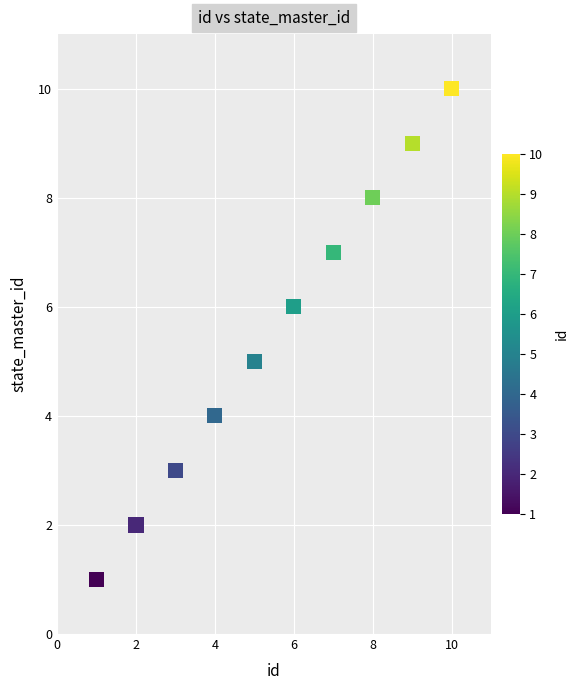

What is the range of X values (max minus min)?

9